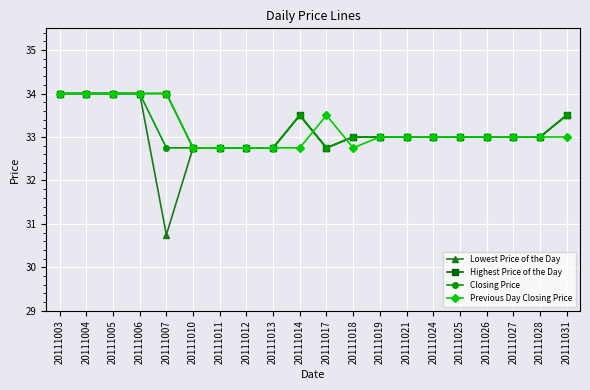

What is the total value across all series at 20111019?

132.0